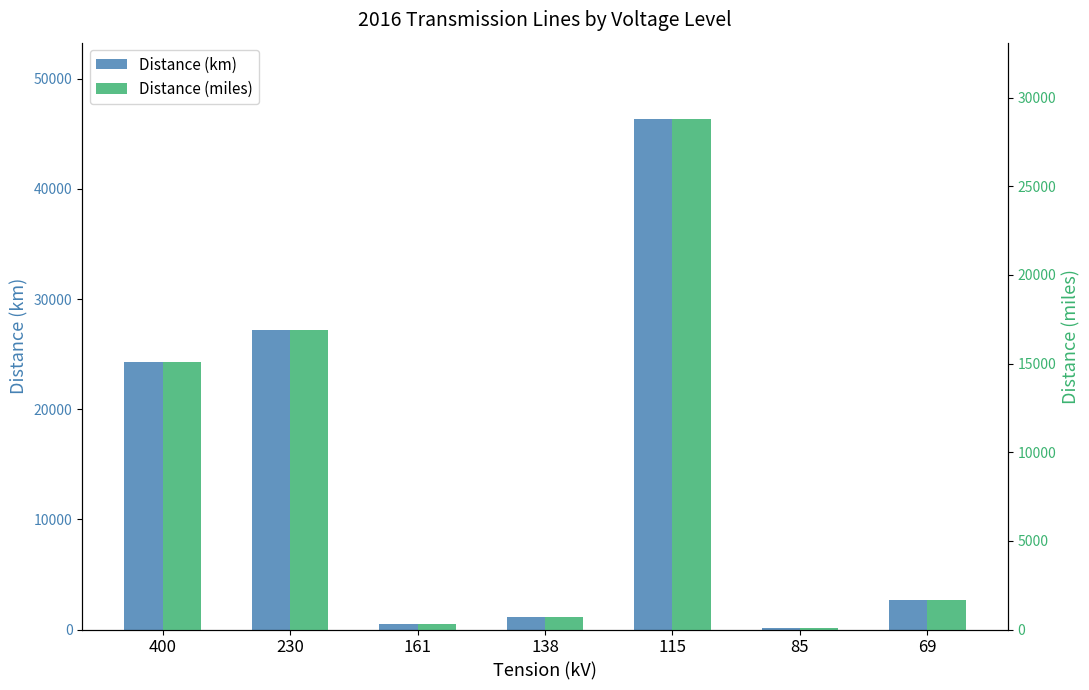

How many values in the Distance (km) series are below 2672?

3